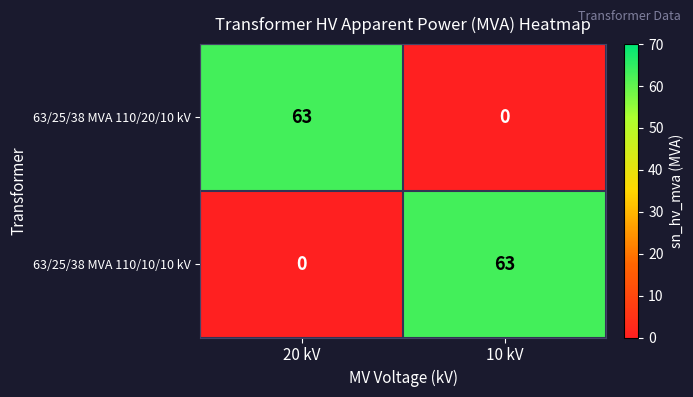

What is the difference between the highest and lowest values at 10 kV?

63